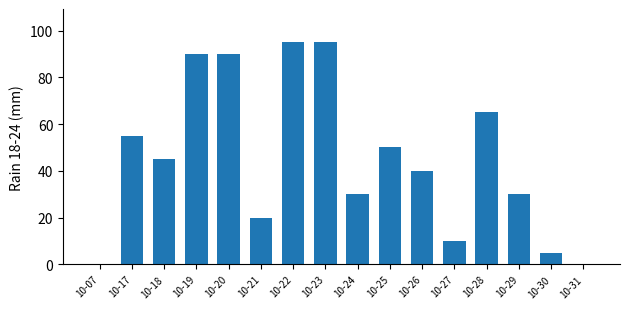

True or false: the data shows 5 at 10-30.

True